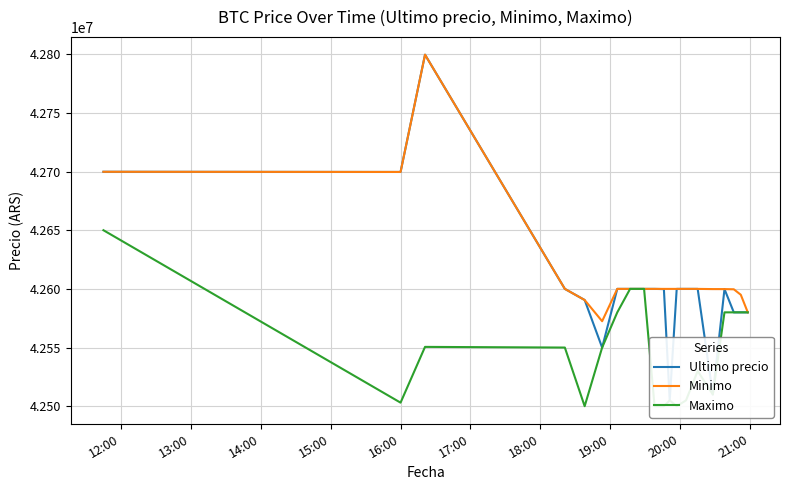

True or false: Minimo and Maximo intersect in this chart.

False